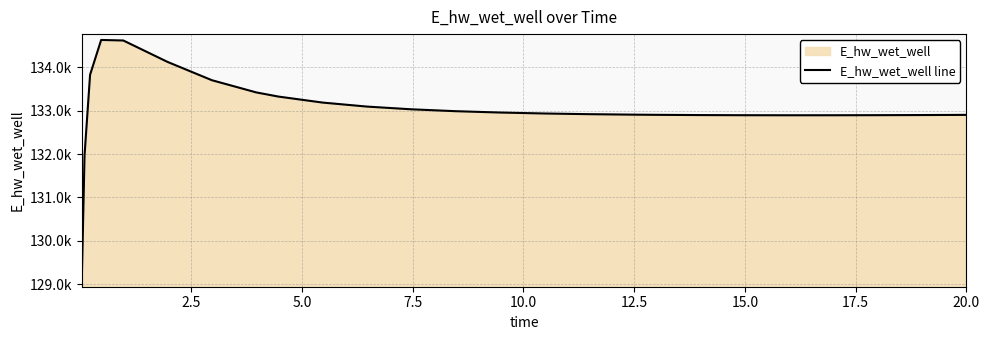

The value at 22 is 184761.7. True or false?

False